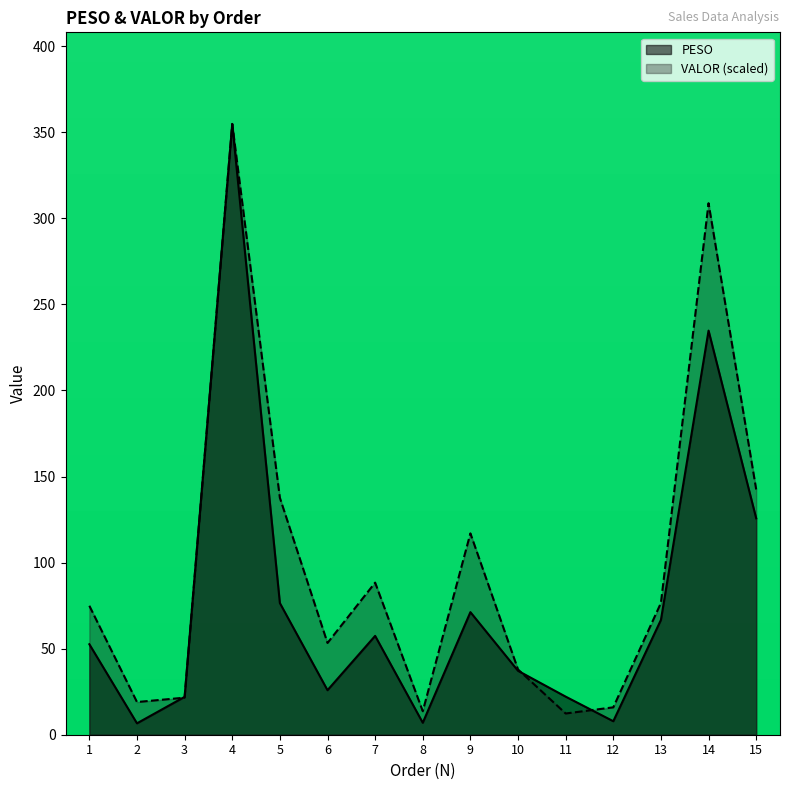

How many values in the VALOR series are below 74?

7